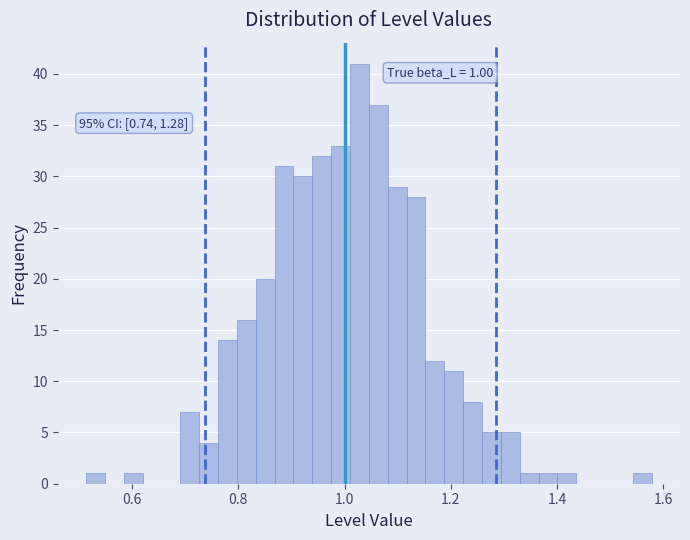

Read against the x-axis, roughly where is the centre of the tallest bar?

1.02